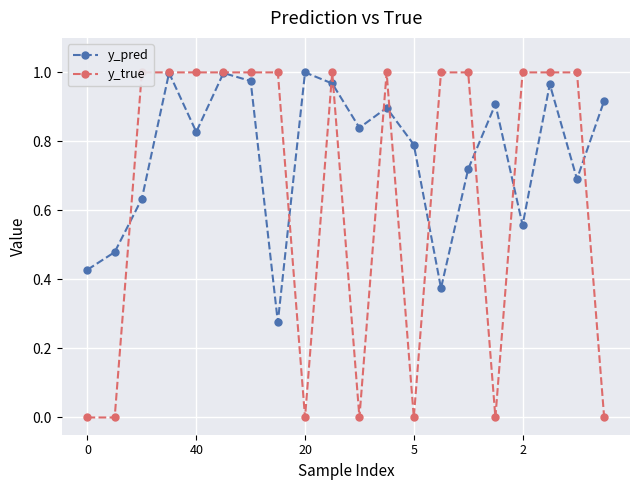

How many interior local valleys does the y_pred series have?

6